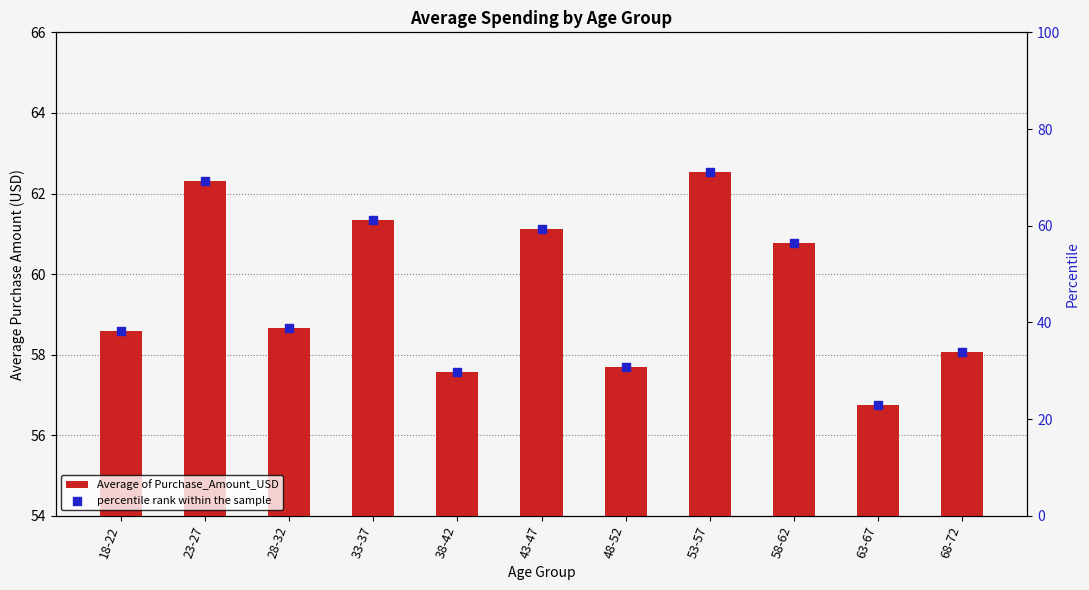

What are all the series names shown in the legend?

Average of Purchase_Amount_USD, percentile rank within the sample